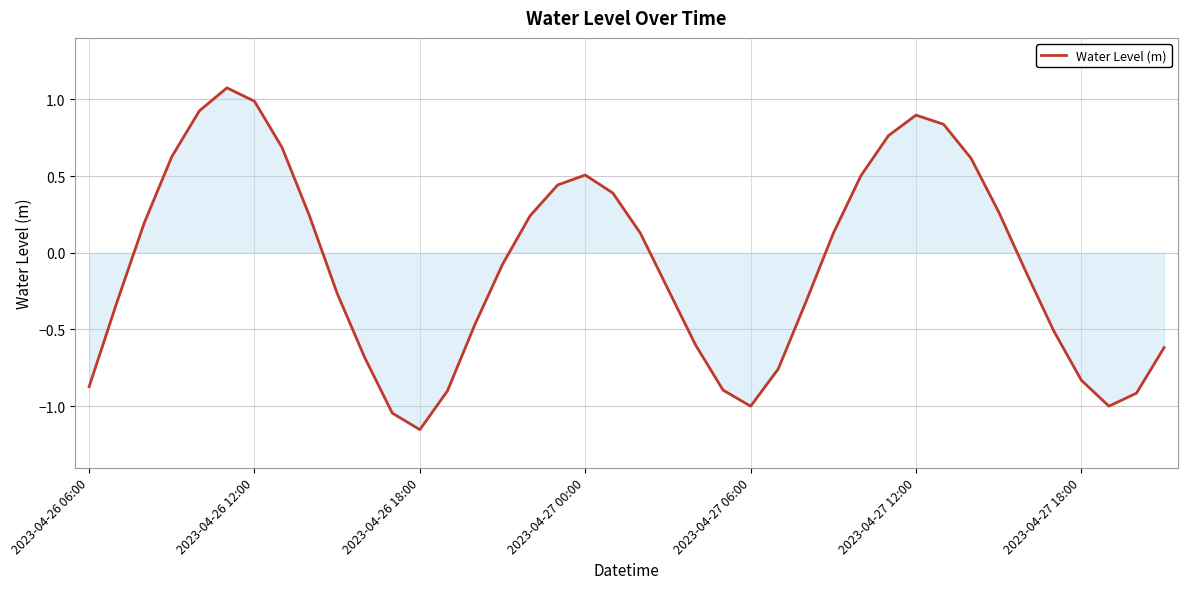

What is the maximum value shown in the chart?

1.1